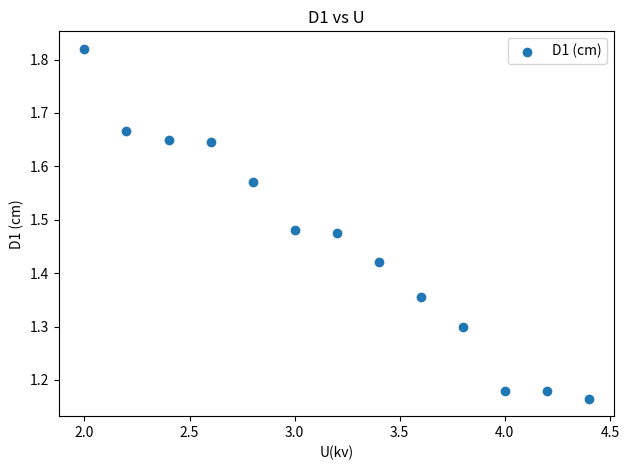

What is the range of Y values (max minus min)?

0.7